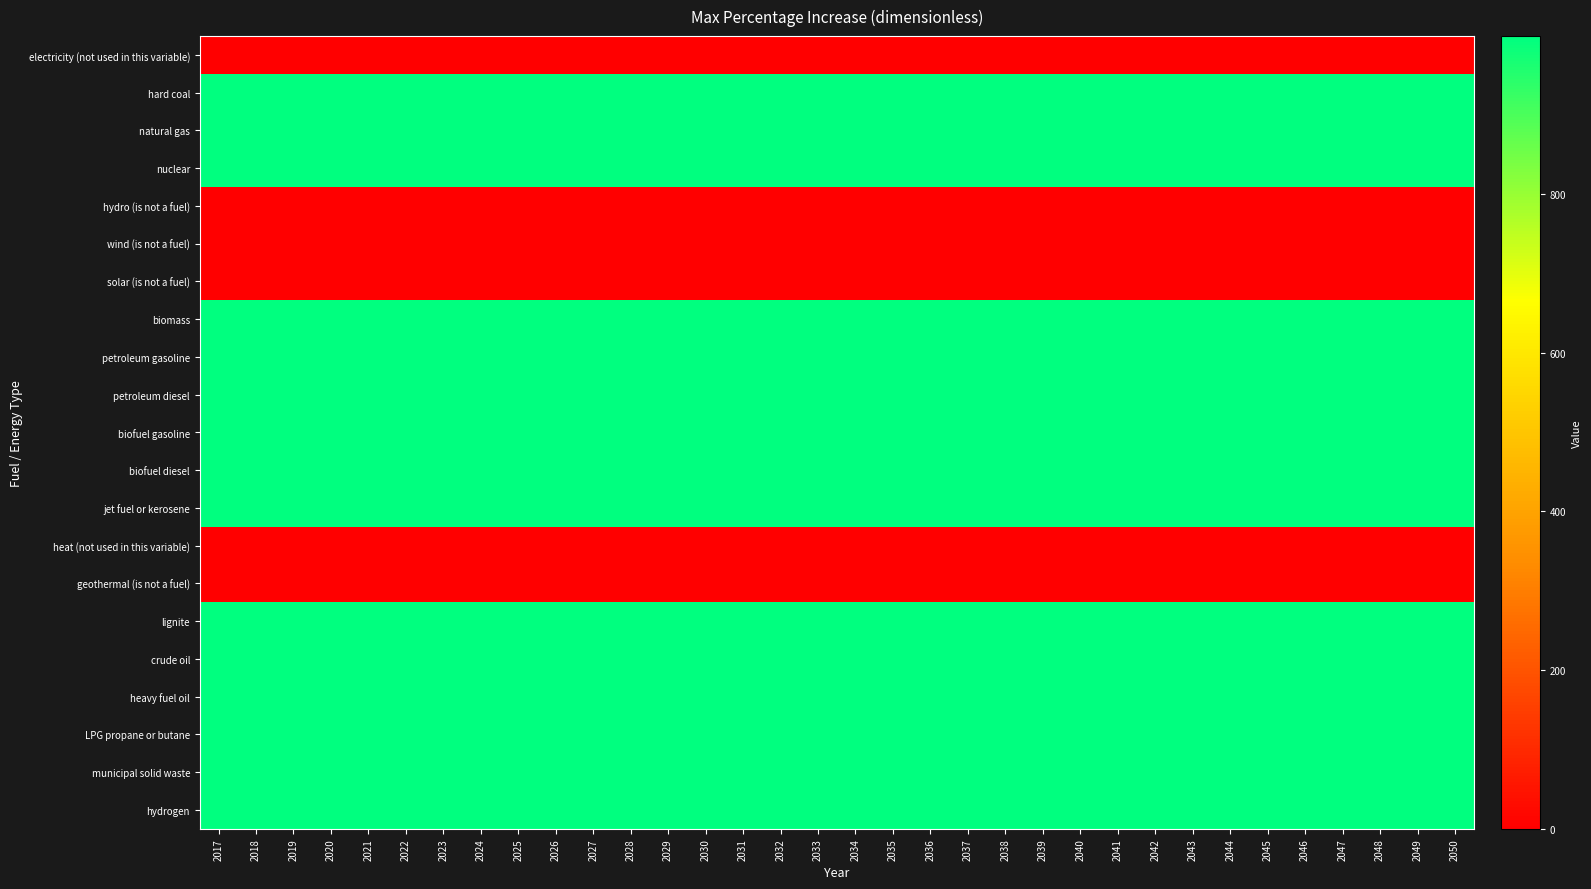

How many distinct data groups are displayed?

21